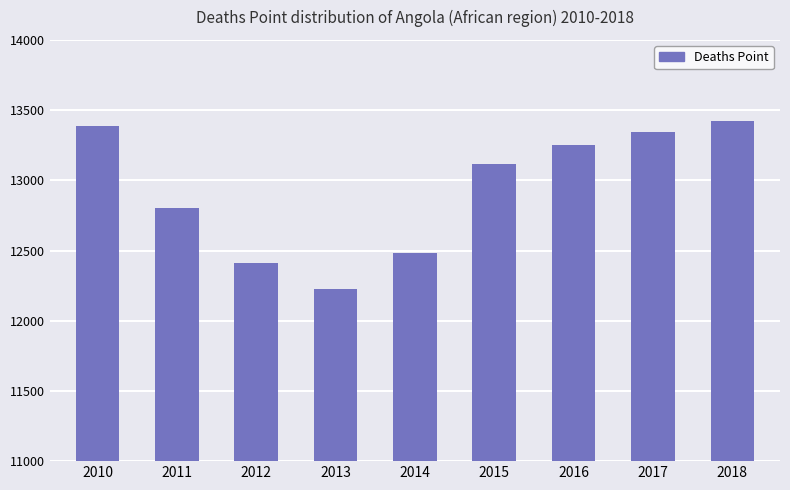

What is the difference between the maximum and second lowest values?

1017